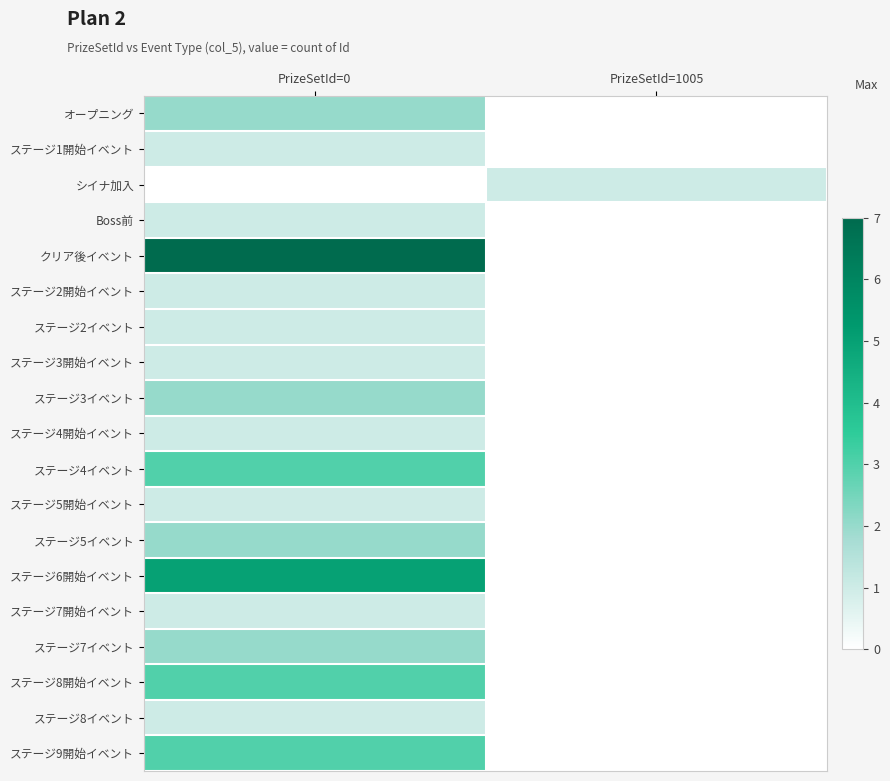

Which series has the largest range (max minus min)?

クリア後イベント